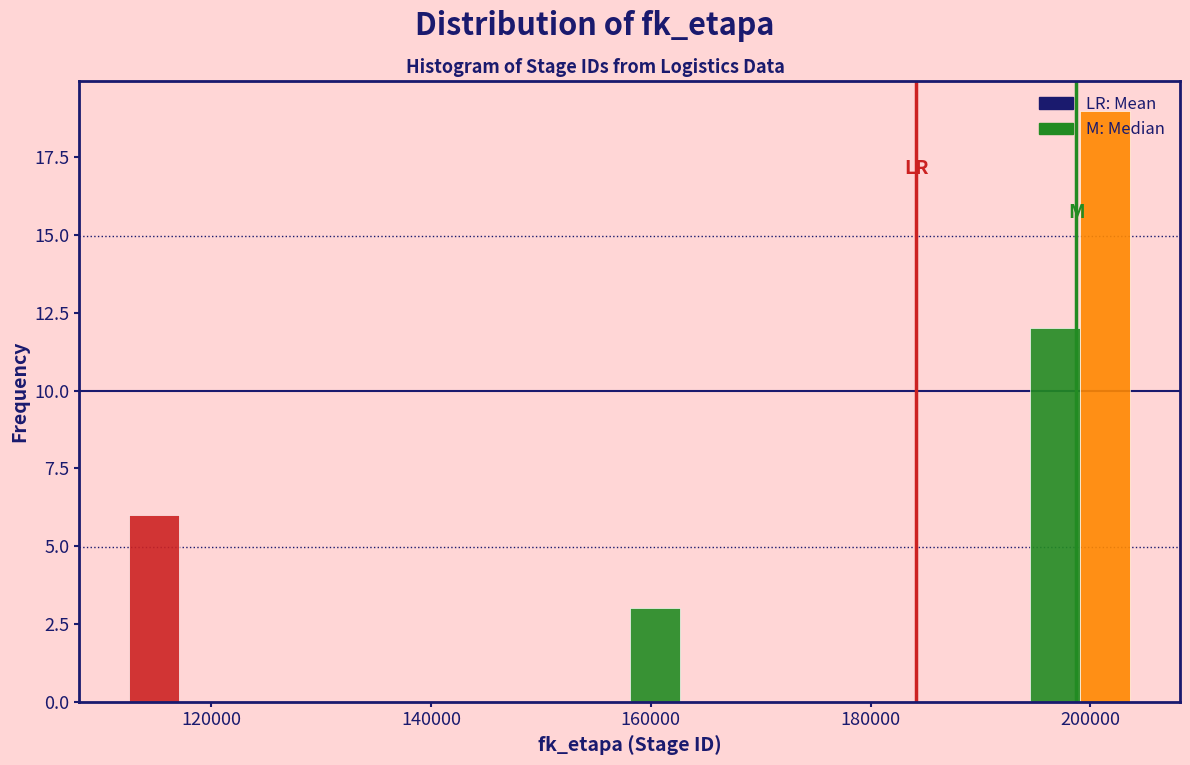

Around what value on the x-axis is the tallest bar? Give the approximate position of its centre, as read against the axis.

202000